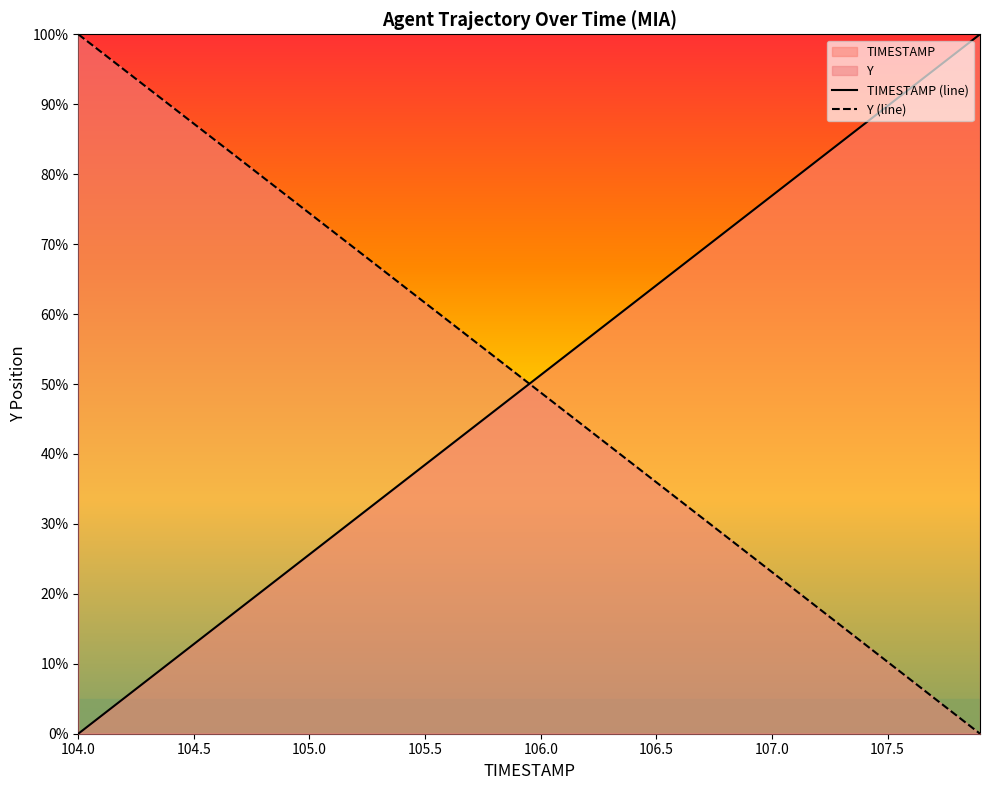

What is the total value across all series at 104.5?

100.0